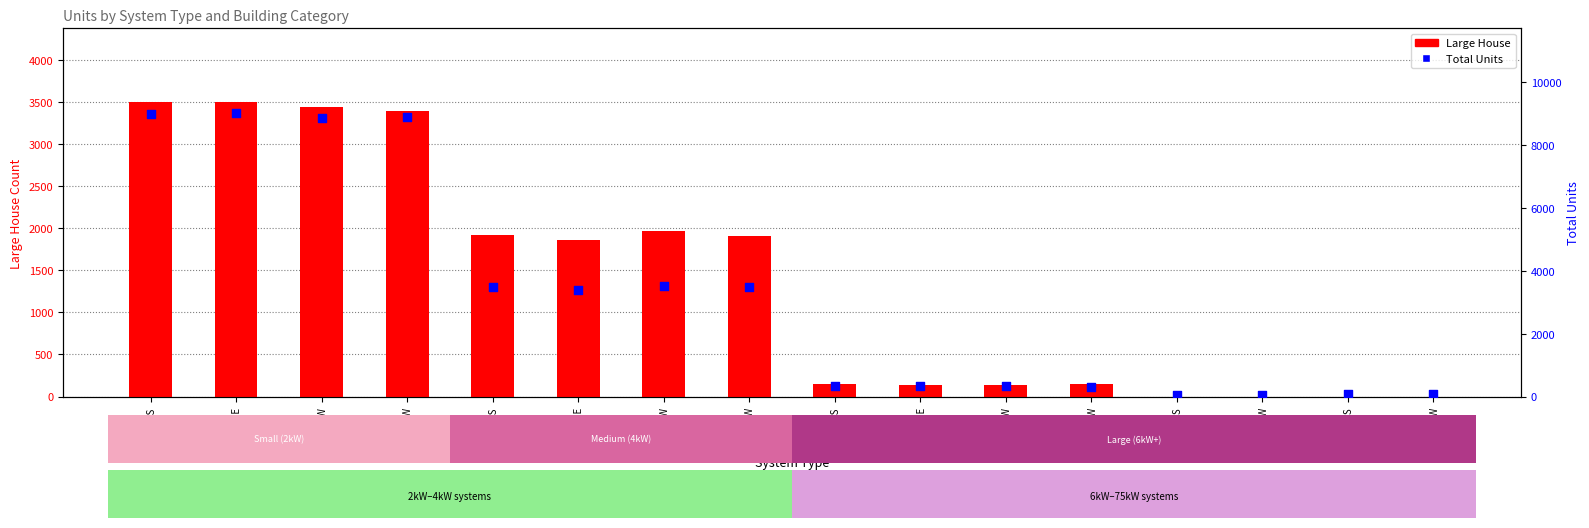

Which series reaches the minimum Y coordinate?

Large House